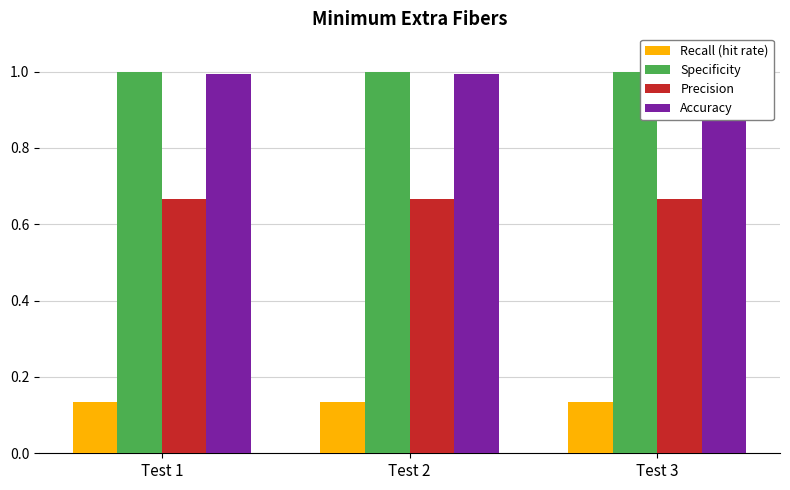

The Precision series shows 0.7 at Test 2. True or false?

True